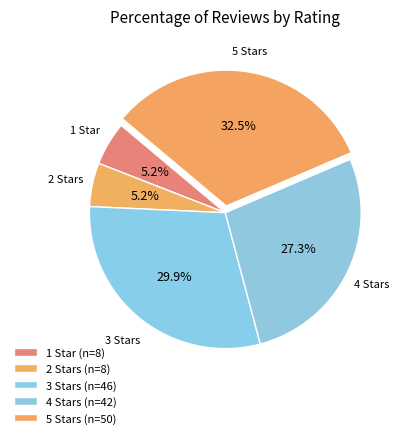

How many segments does this pie chart have?

5